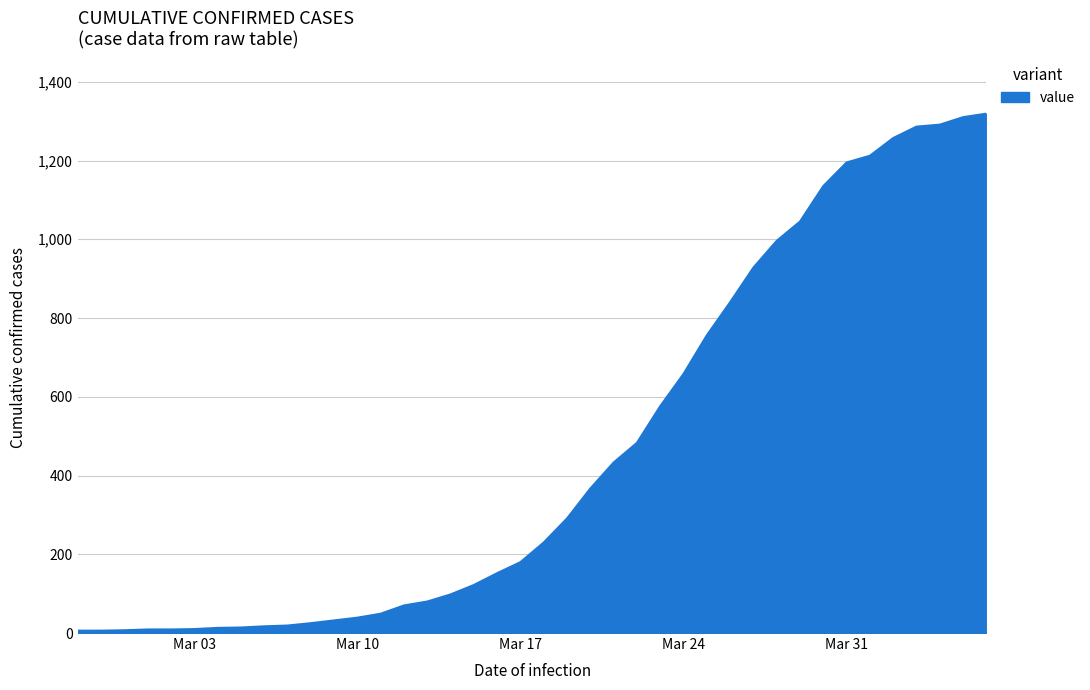

What is the difference between the maximum and minimum values?

1313